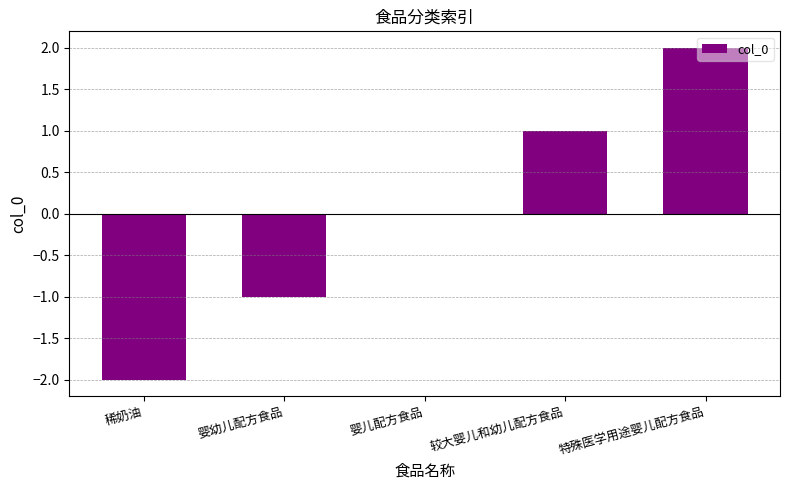

Which label corresponds to the largest value in the chart?

特殊医学用途婴儿配方食品